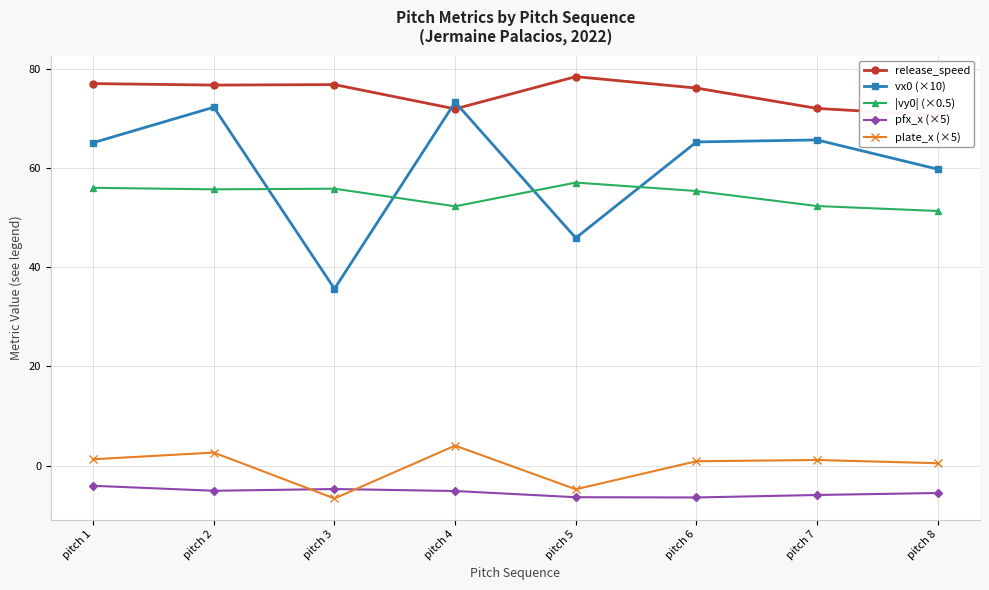

What is the difference between the second highest and minimum values in the vx0 (×10) series?

36.6